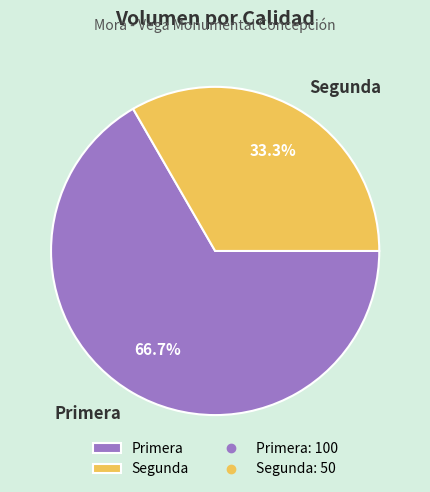

Which slice is the smallest?

Segunda